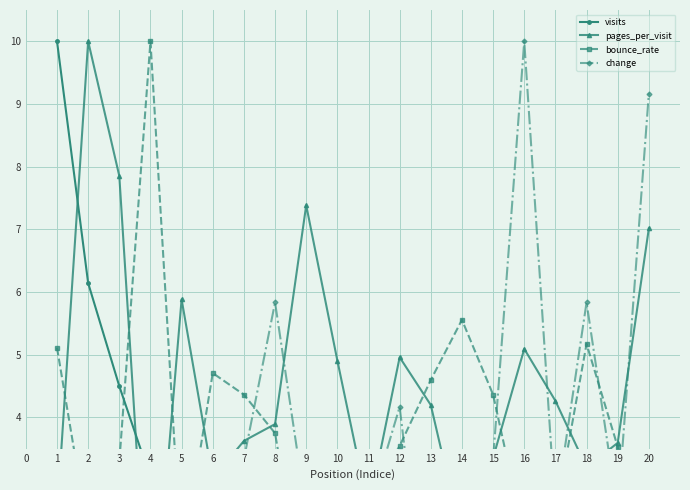

What is the value of the change point at the 19th from the left?

2.5